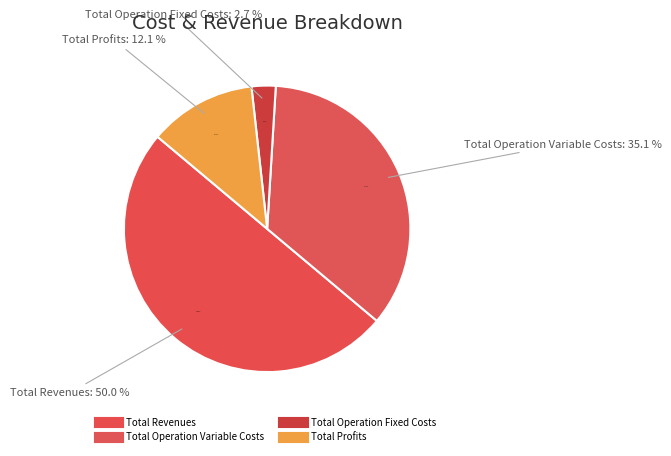

True or false: Total Operation Variable Costs accounts for 22% of the total.

False